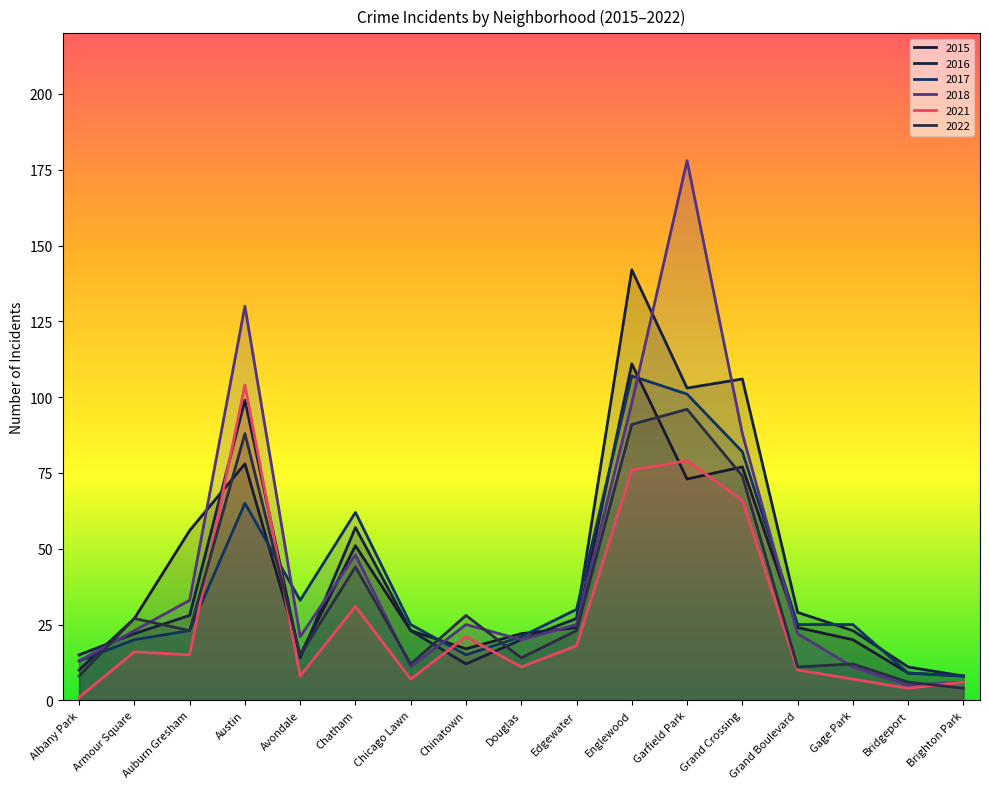

How many data points in 2021 are above 15?

8